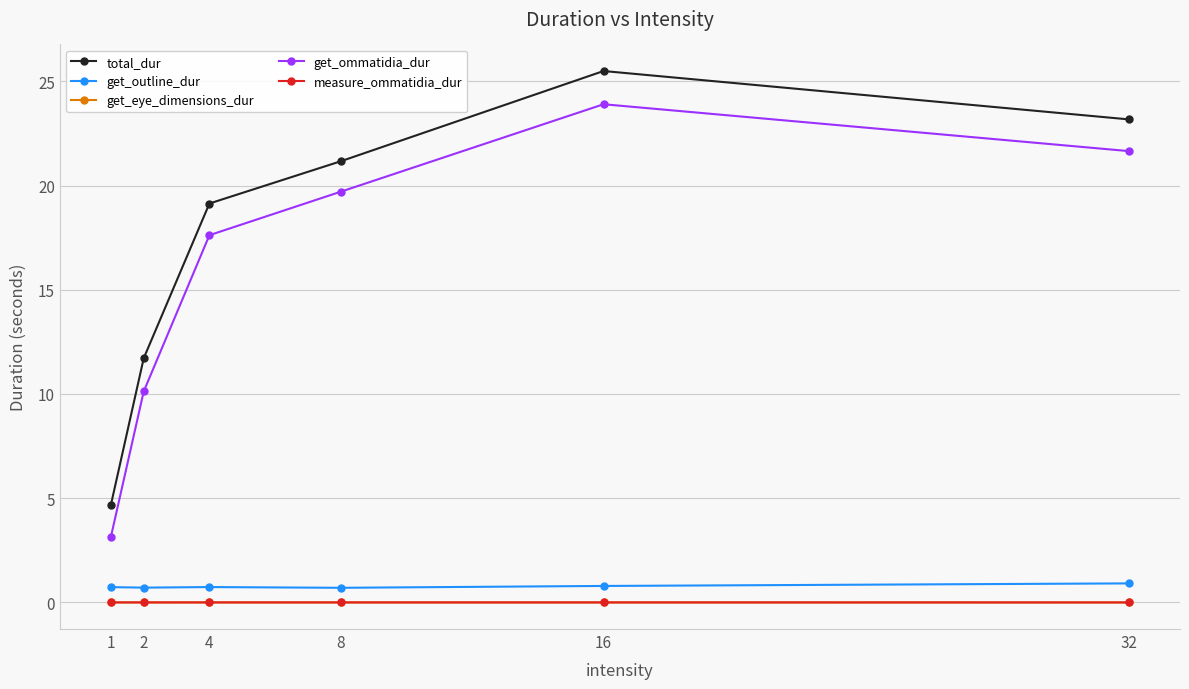

The value of get_ommatidia_dur at 4 is 11.8. True or false?

False